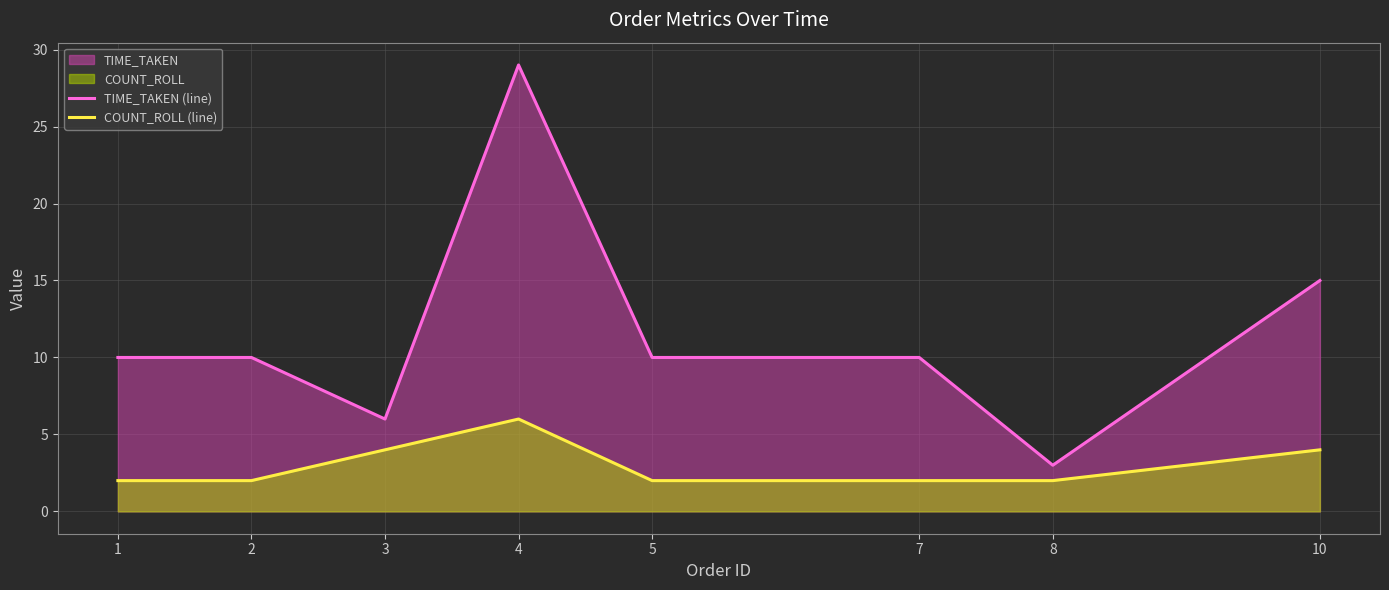

True or false: TIME_TAKEN (line) and COUNT_ROLL (line) cross at least once.

False